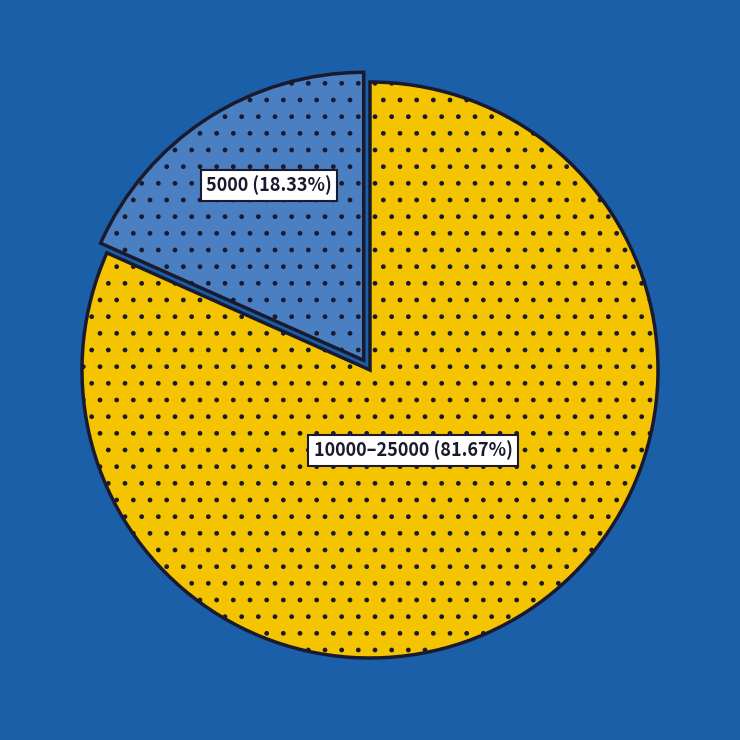

Does any single category account for the majority?

Yes